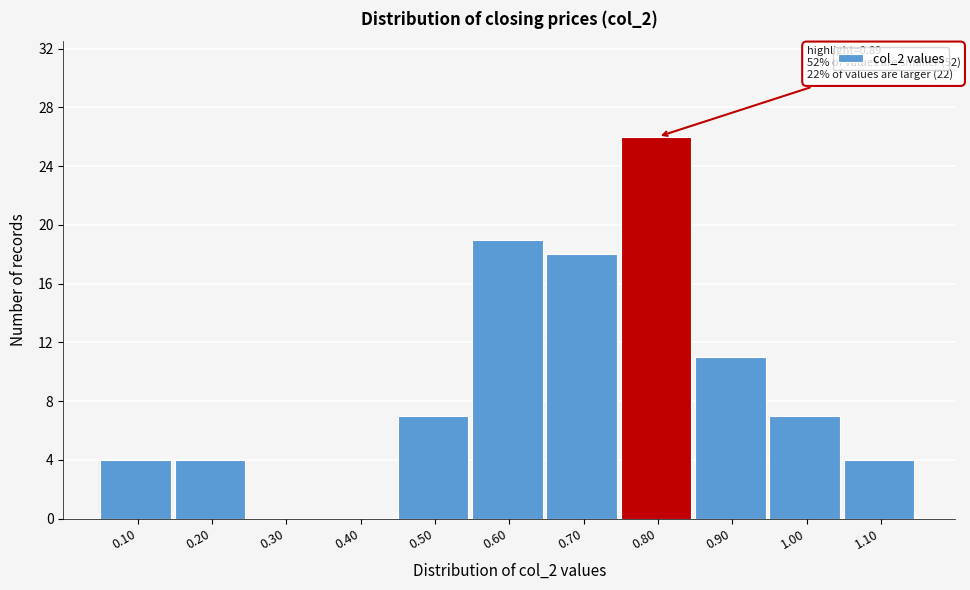

Reading left to right, list all the values displayed in this chart.

0.10=4	0.20=4	0.30=0	0.40=0	0.50=7	0.60=19	0.70=18	0.80=26	0.90=11	1.00=7	1.10=4